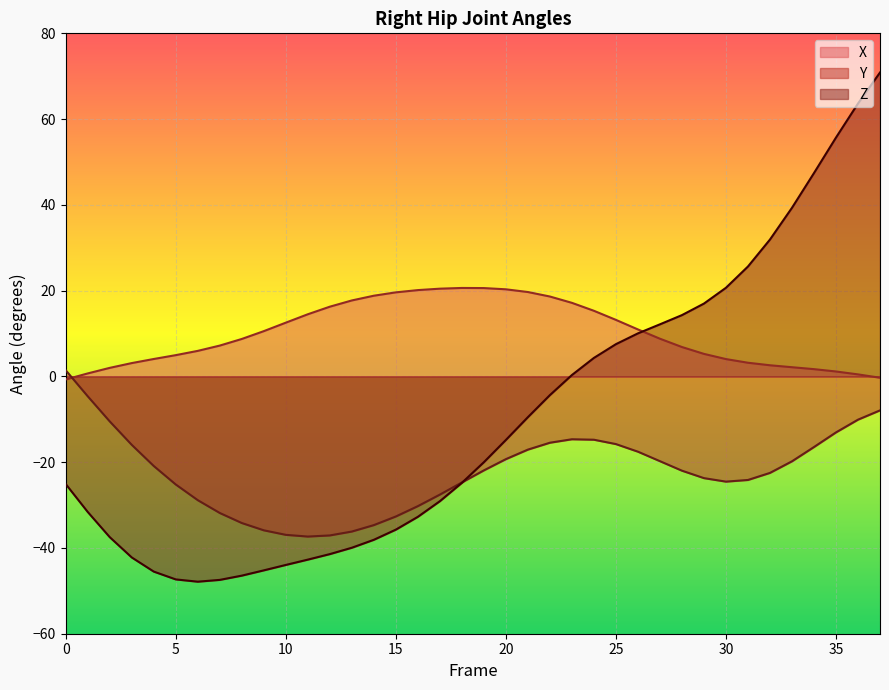

Between 35 and 33, which is larger?

33